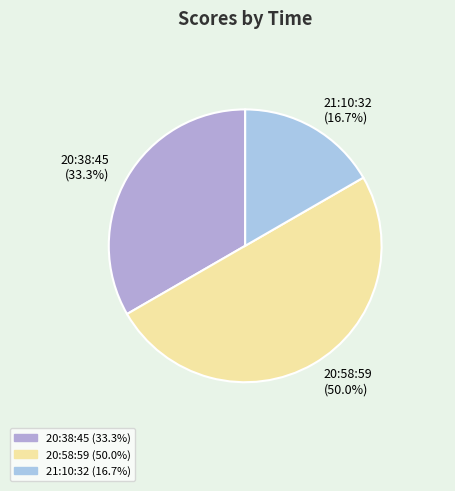

How many segments does this pie chart have?

3